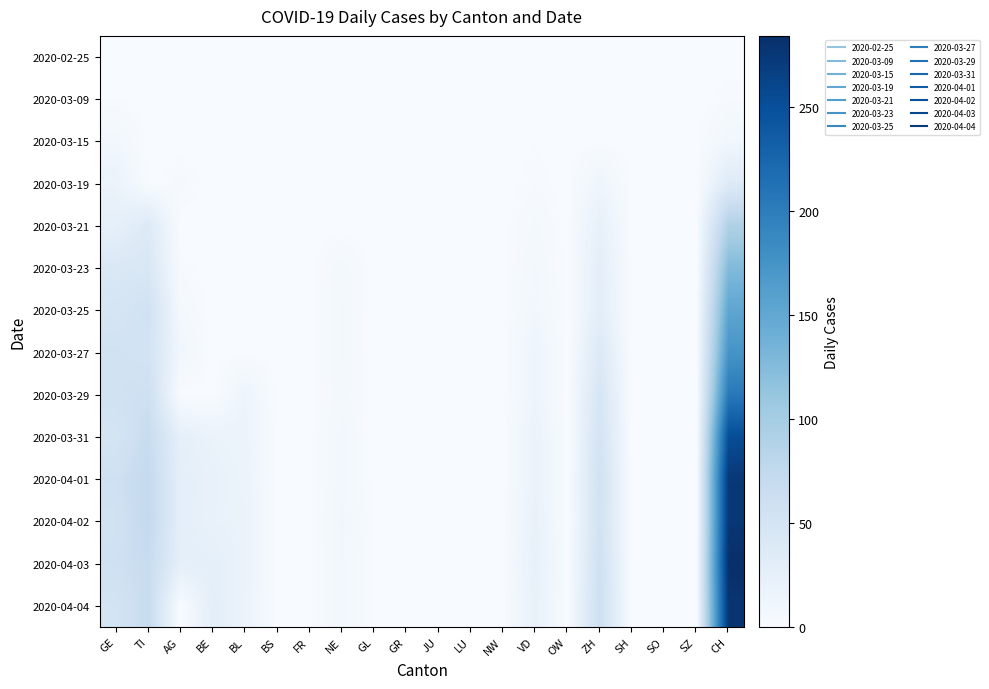

Which category has the lowest value across all series?

GE